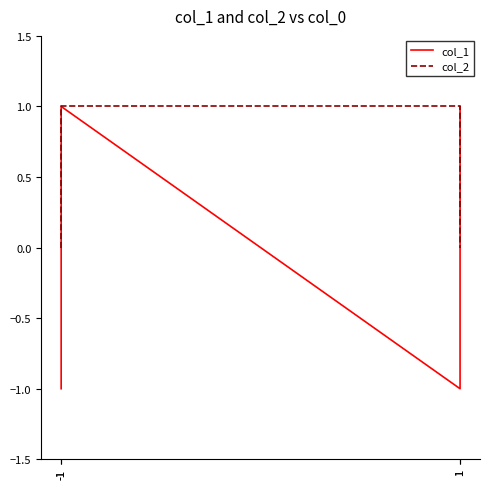

After their last crossing, which series has the higher values: col_1 or col_2?

col_1